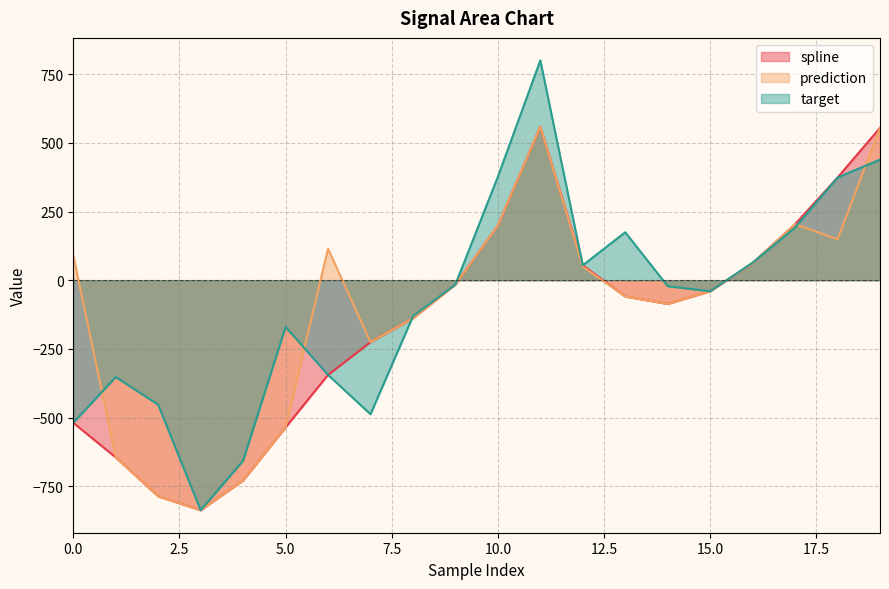

How many data points in spline are above -59?

9